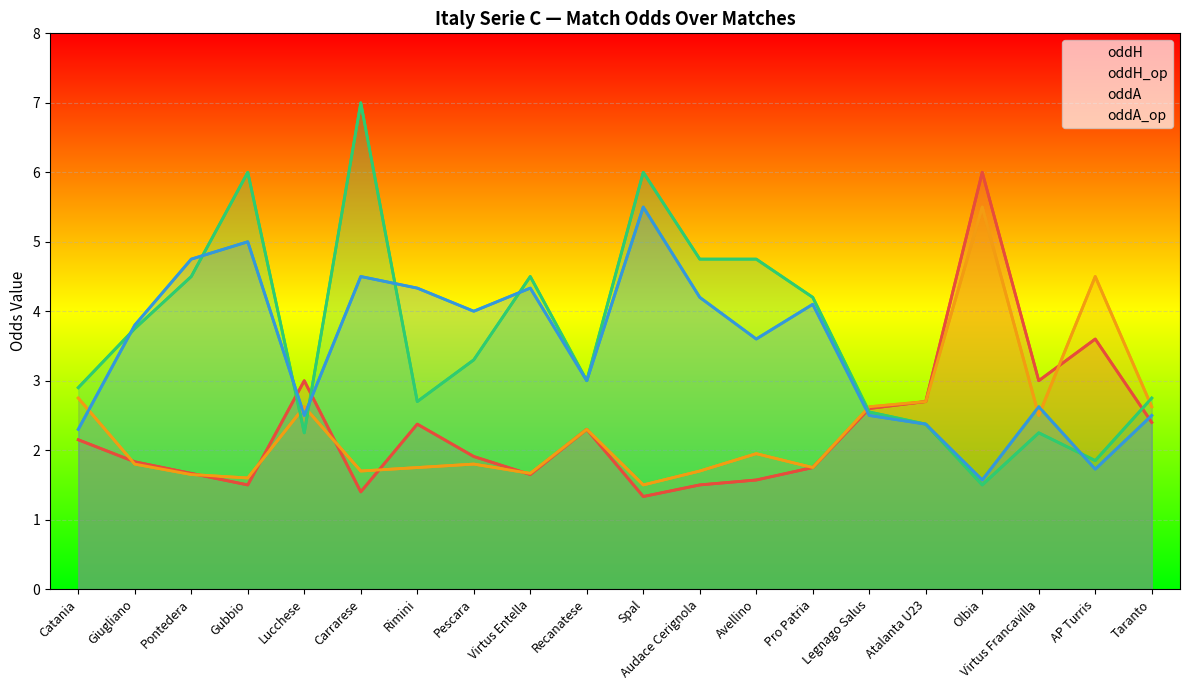

At how many categories does at least one series exceed 4?

11